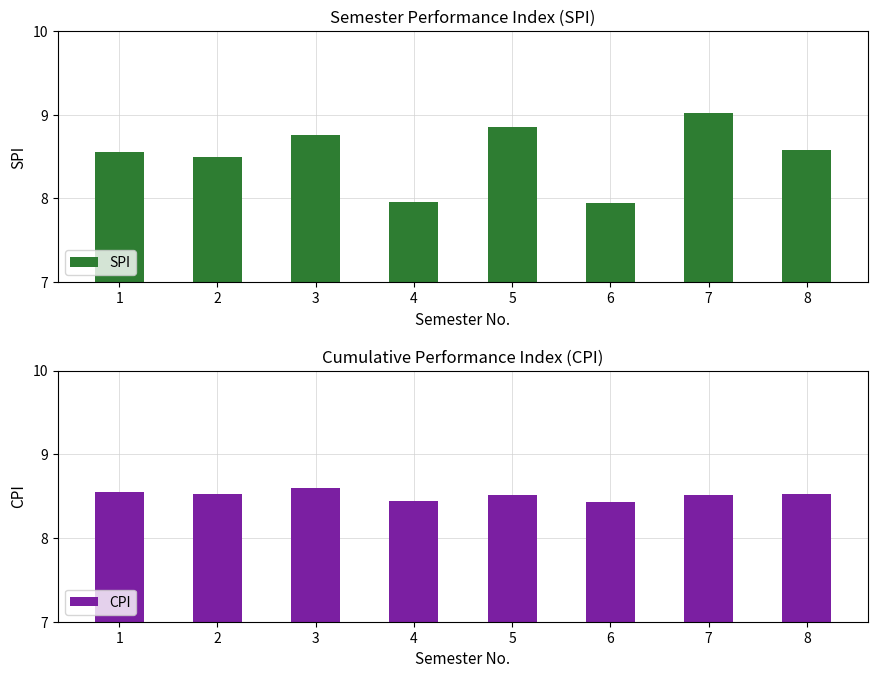

At how many categories does at least one series exceed 8?

8